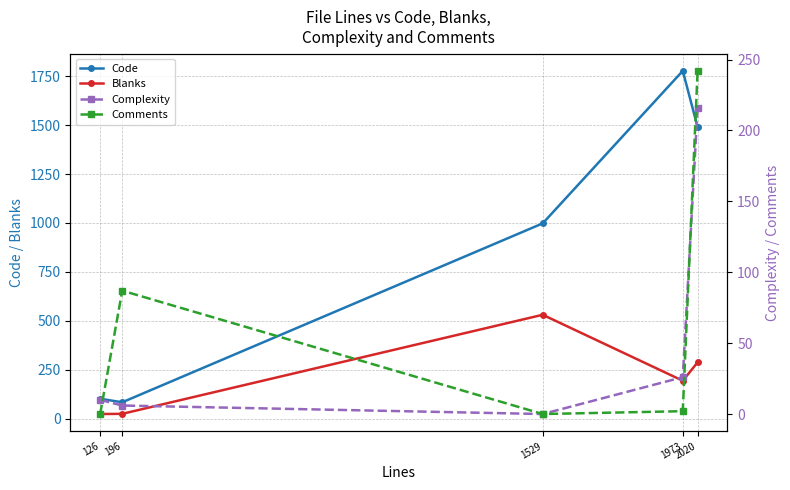

What is the difference between the second highest and second lowest values in the Blanks series?

263